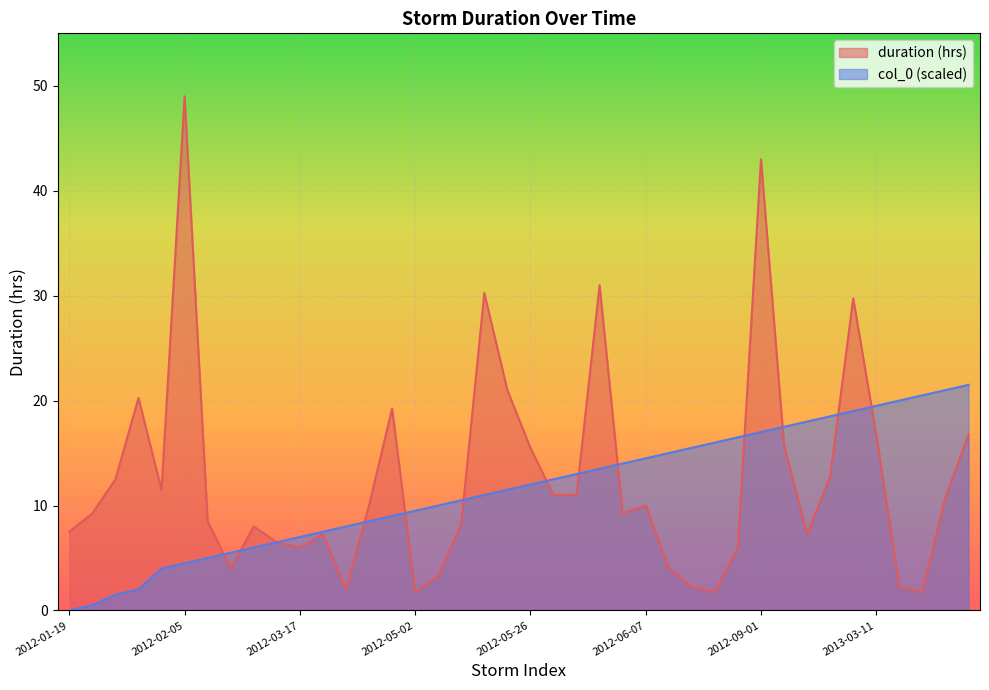

How many lines are shown in the chart?

2